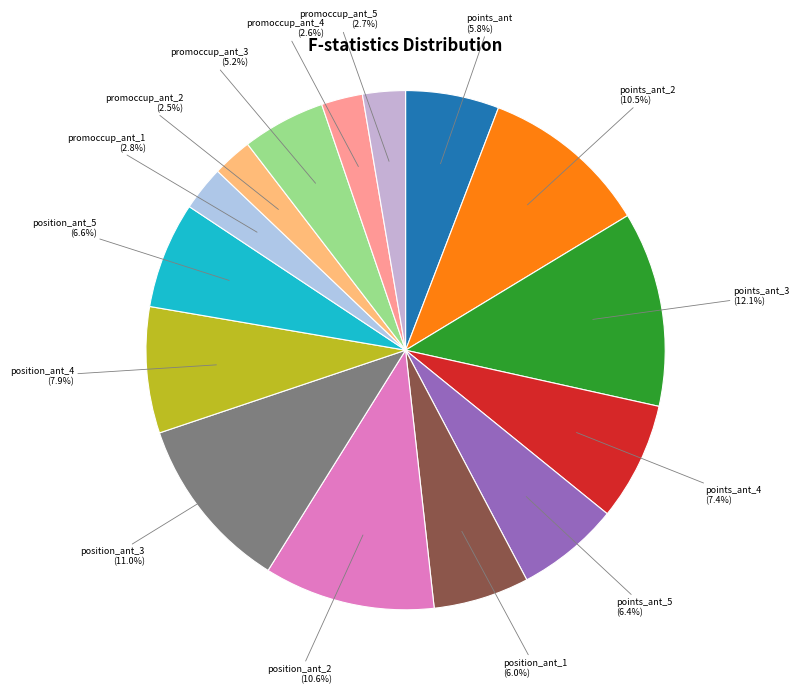

What is the ratio of the value at points_ant_5 (6.4%) to the value at points_ant_2 (10.5%)?

0.6